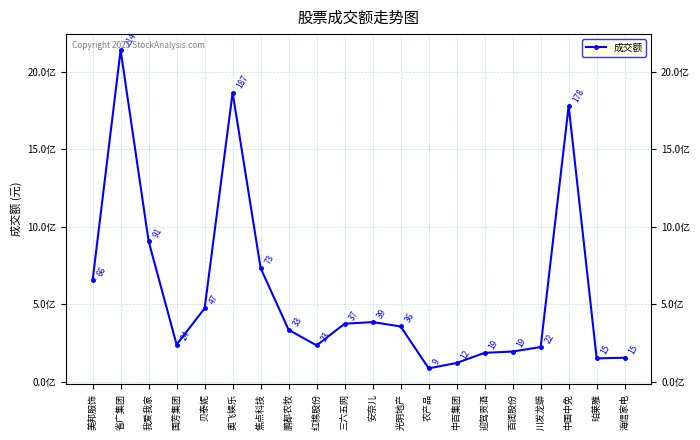

Which label corresponds to the smallest value in the chart?

农产品